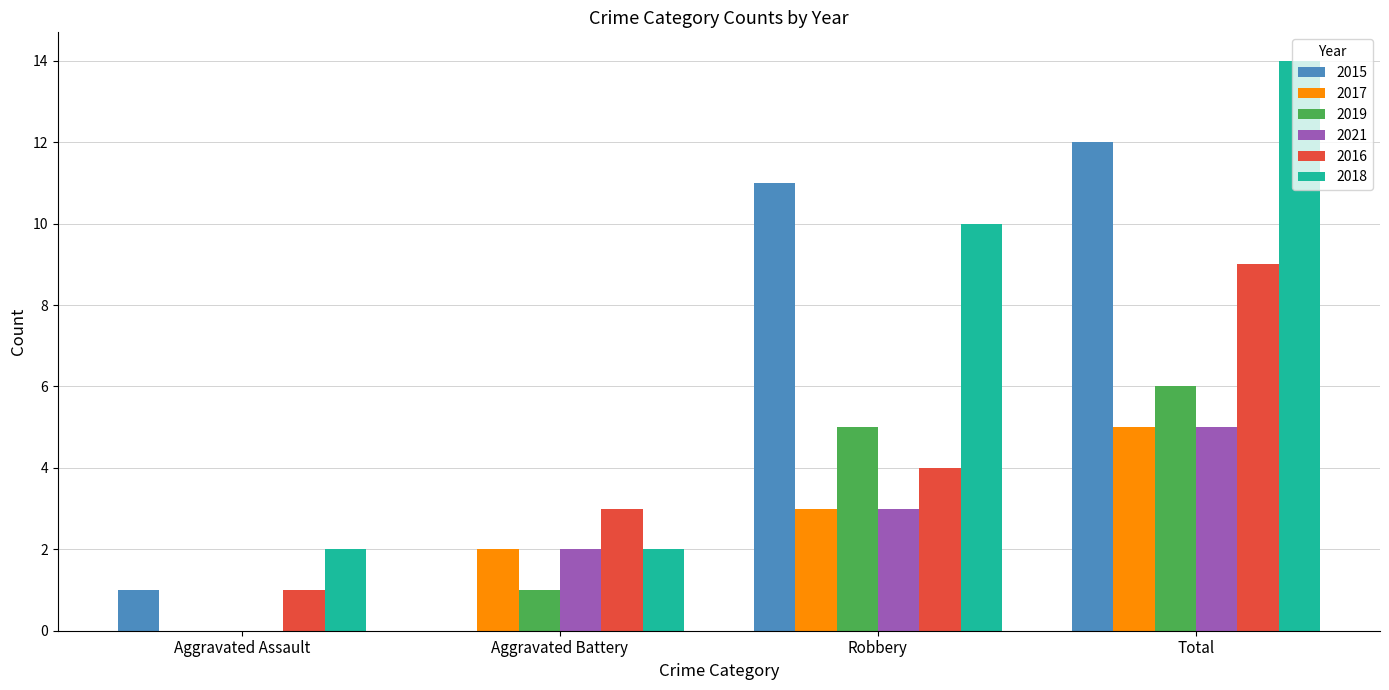

Is the value of 2019 at Aggravated Assault greater than the value of 2015 at Robbery?

No